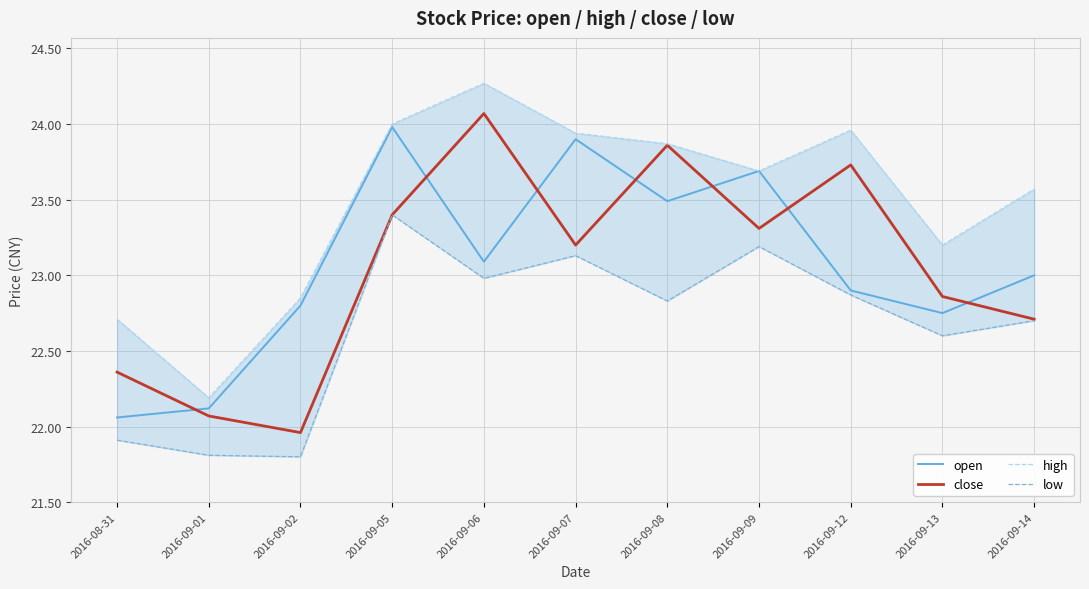

True or false: open and low intersect in this chart.

False